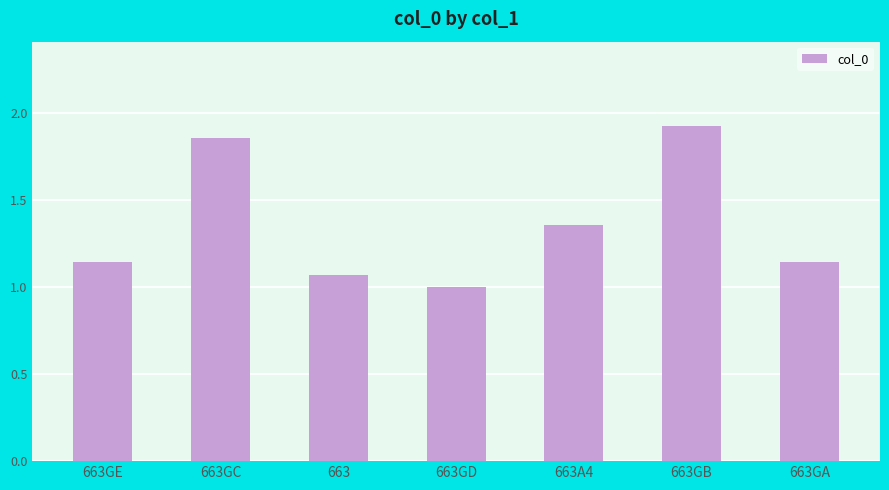

What is the ratio of the value at 663 to the value at 663GA?

0.9